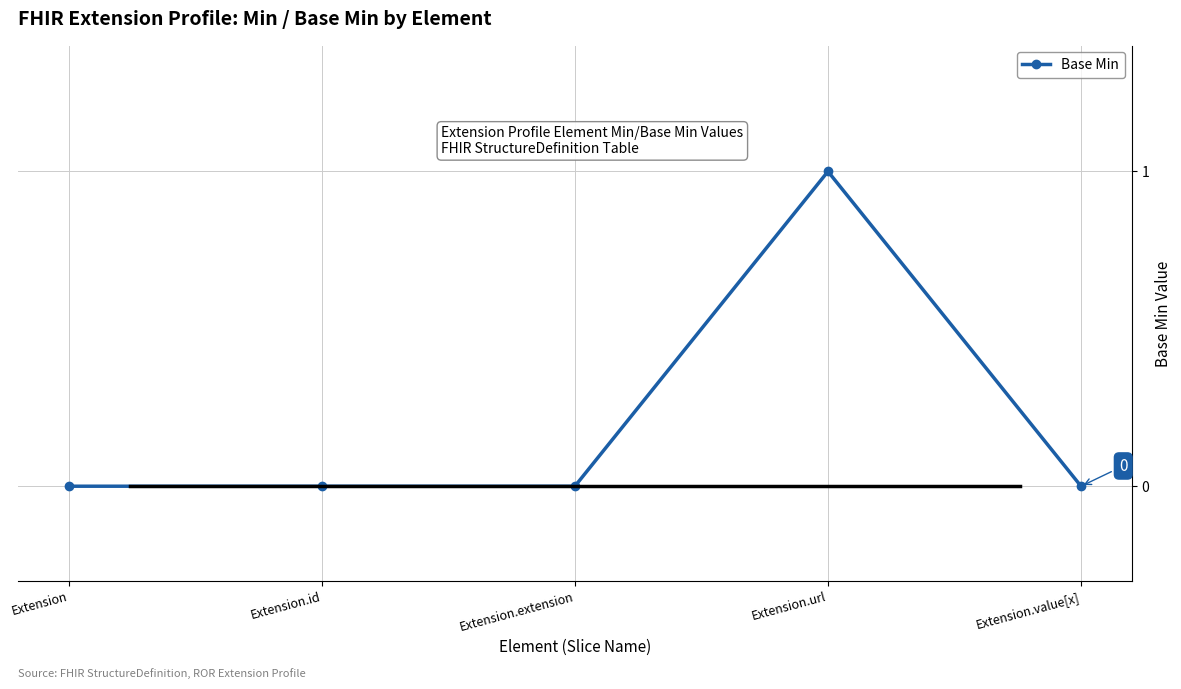

The value at Extension.id is 1. True or false?

False